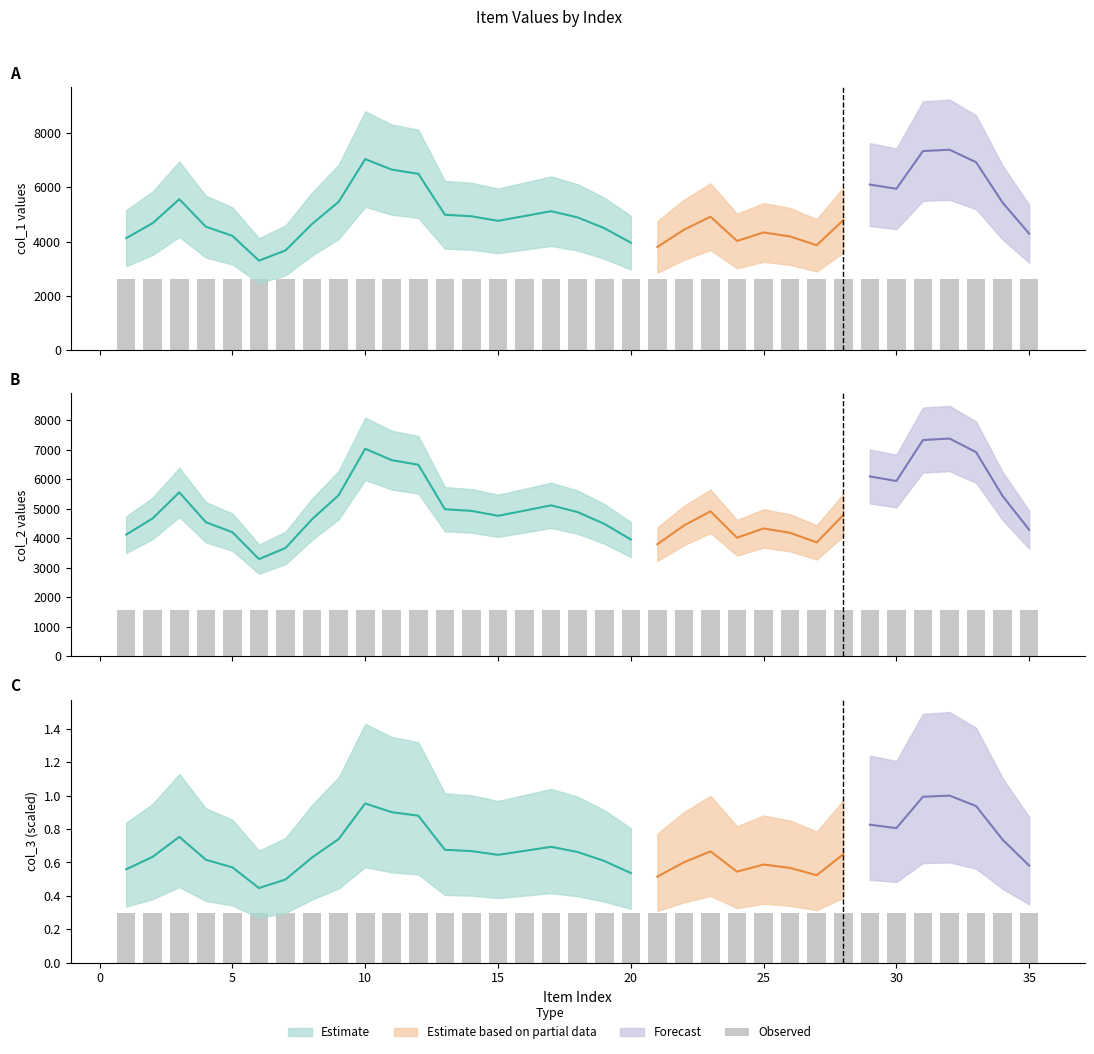

What is the difference between the col_2 values at 34 and 35?

1274